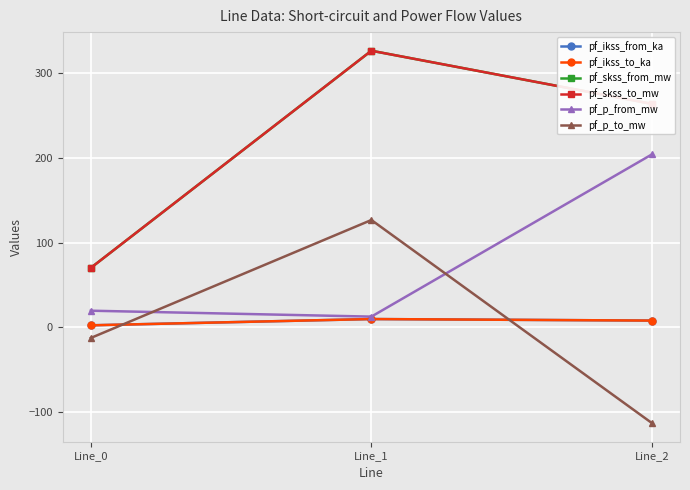

Which category has the lowest value across all series?

Line_2